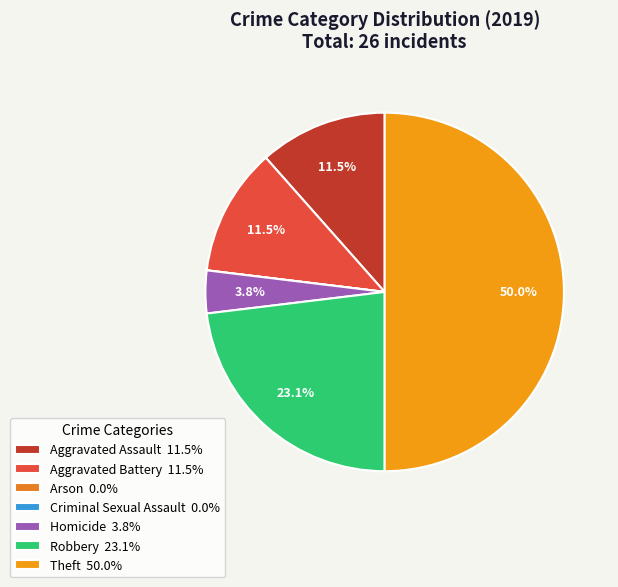

What portion of the pie excludes Aggravated Battery?

88.5%